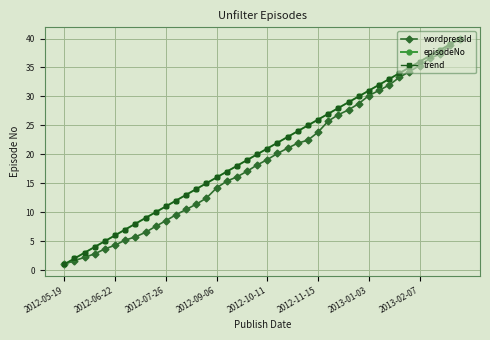

True or false: wordpressId has more than 1 interior local peaks.

False